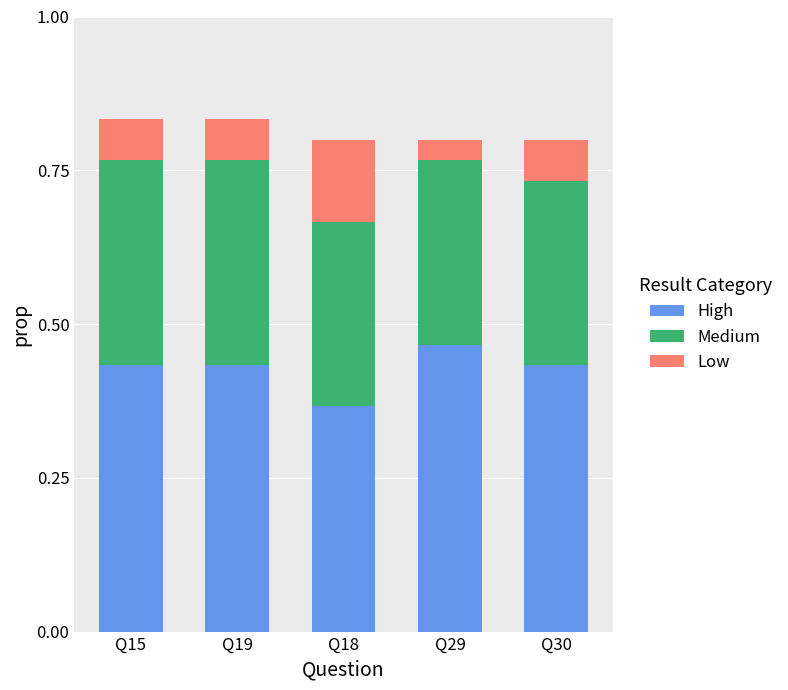

How many bars are there in total?

5